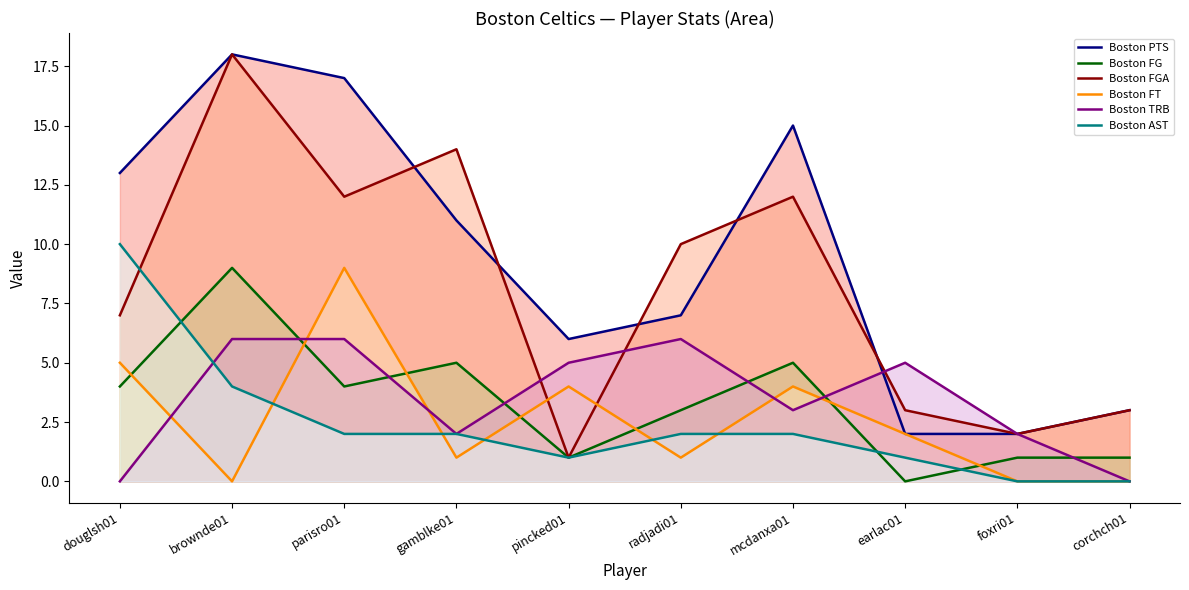

Which series has the widest spread of values?

Boston FGA